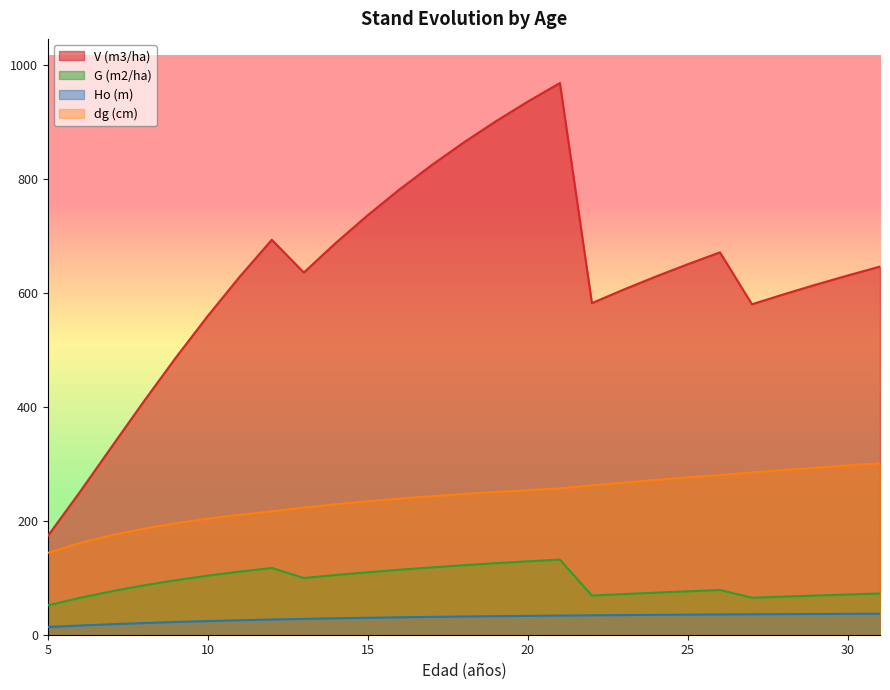

What is the total value across all series at 29?

1012.3